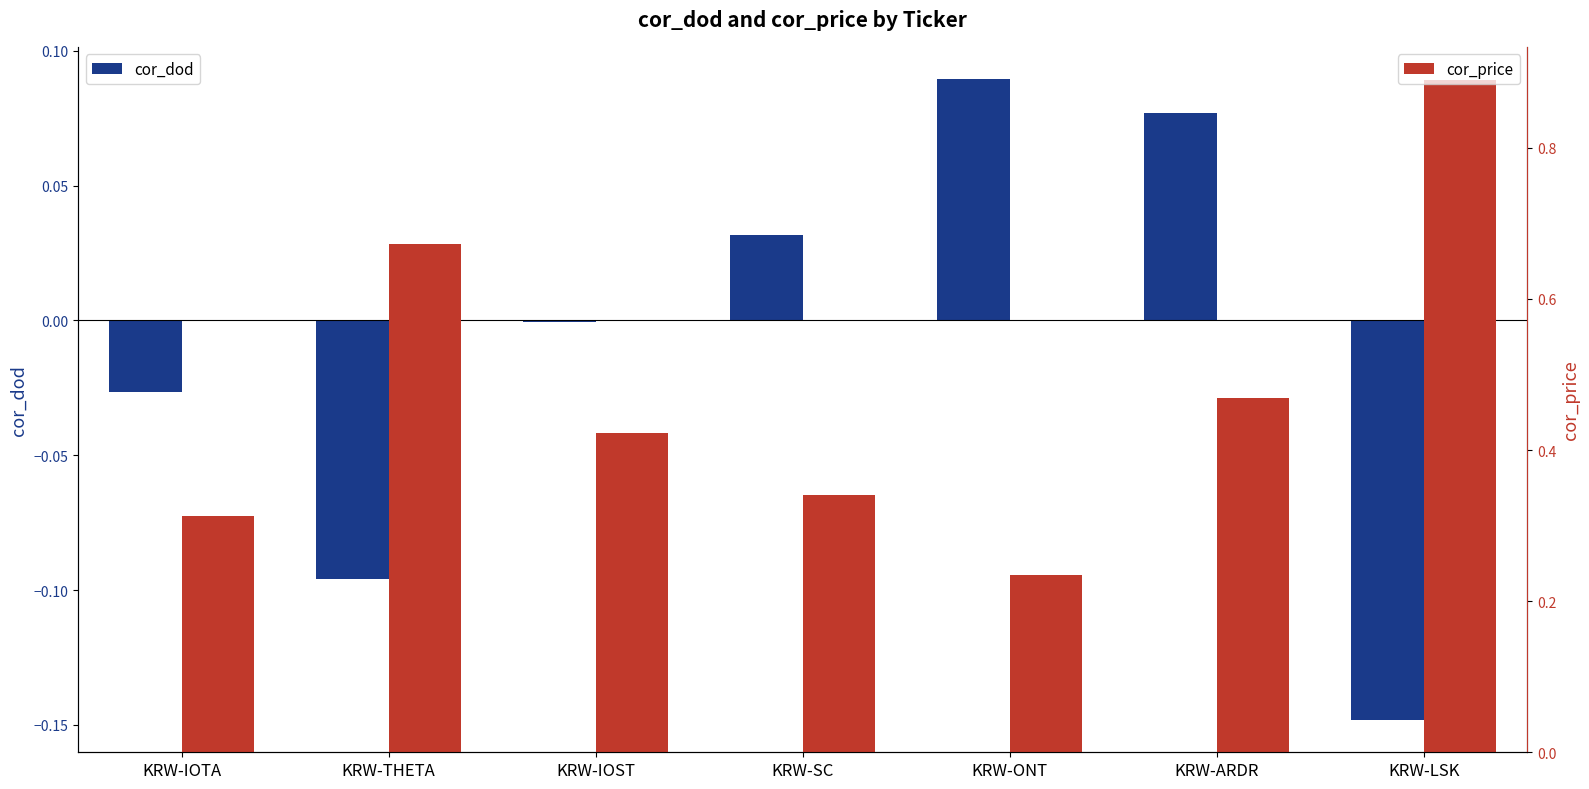

Reading left to right, transcribe all the data shown in this chart.

cor_dod: -0.0	-0.1	-0.0	0.0	0.1	0.1	-0.1
cor_price: 0.3	0.7	0.4	0.3	0.2	0.5	0.9